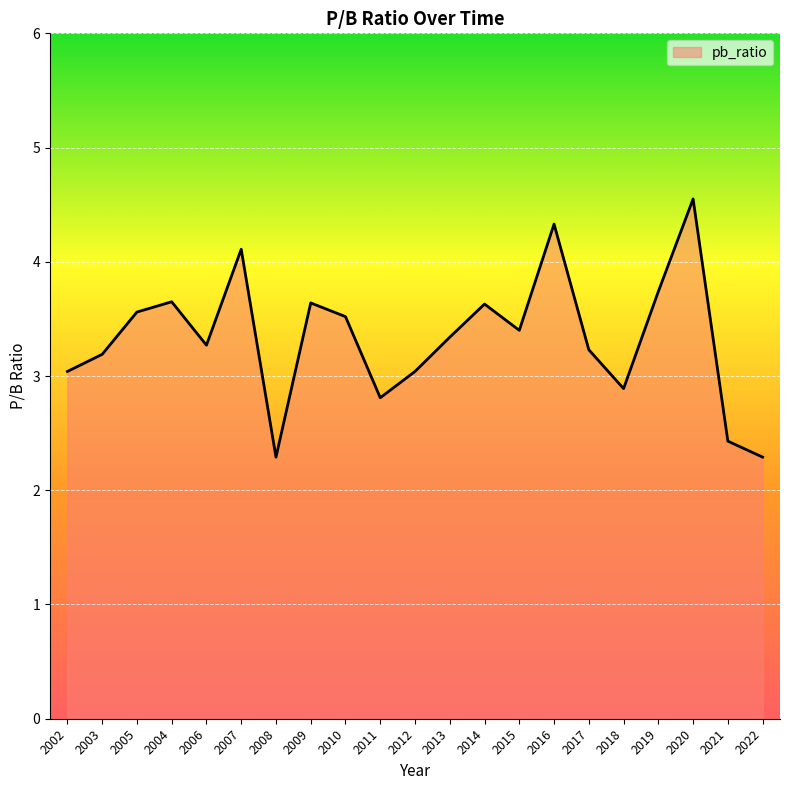

What is the difference between the values at 2018 and 2003?

0.3